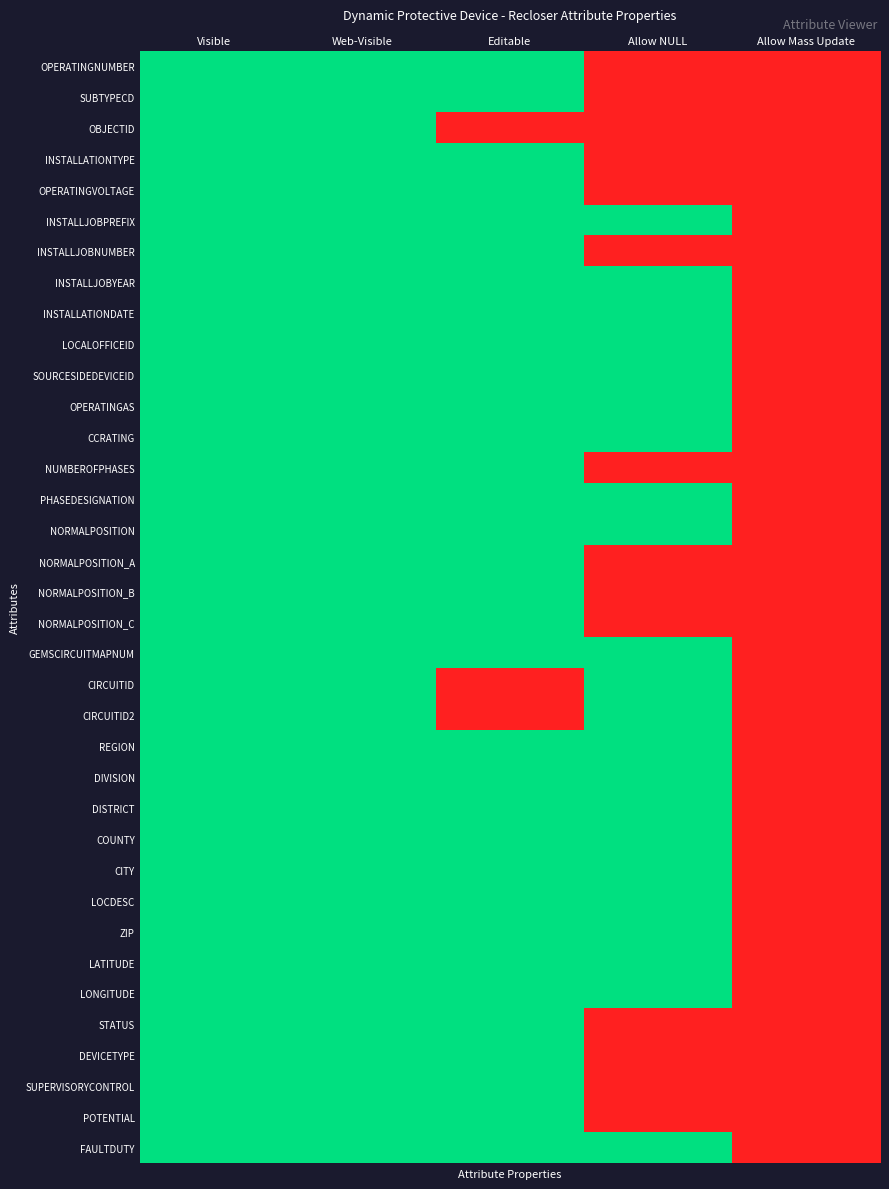

Reading right to left, transcribe all the data shown in this chart.

OPERATINGNUMBER: Allow Mass Update=0	Allow NULL=0	Editable=1	Web-Visible=1	Visible=1
SUBTYPECD: Allow Mass Update=0	Allow NULL=0	Editable=1	Web-Visible=1	Visible=1
OBJECTID: Allow Mass Update=0	Allow NULL=0	Editable=0	Web-Visible=1	Visible=1
INSTALLATIONTYPE: Allow Mass Update=0	Allow NULL=0	Editable=1	Web-Visible=1	Visible=1
OPERATINGVOLTAGE: Allow Mass Update=0	Allow NULL=0	Editable=1	Web-Visible=1	Visible=1
INSTALLJOBPREFIX: Allow Mass Update=0	Allow NULL=1	Editable=1	Web-Visible=1	Visible=1
INSTALLJOBNUMBER: Allow Mass Update=0	Allow NULL=0	Editable=1	Web-Visible=1	Visible=1
INSTALLJOBYEAR: Allow Mass Update=0	Allow NULL=1	Editable=1	Web-Visible=1	Visible=1
INSTALLATIONDATE: Allow Mass Update=0	Allow NULL=1	Editable=1	Web-Visible=1	Visible=1
LOCALOFFICEID: Allow Mass Update=0	Allow NULL=1	Editable=1	Web-Visible=1	Visible=1
SOURCESIDEDEVICEID: Allow Mass Update=0	Allow NULL=1	Editable=1	Web-Visible=1	Visible=1
OPERATINGAS: Allow Mass Update=0	Allow NULL=1	Editable=1	Web-Visible=1	Visible=1
CCRATING: Allow Mass Update=0	Allow NULL=1	Editable=1	Web-Visible=1	Visible=1
NUMBEROFPHASES: Allow Mass Update=0	Allow NULL=0	Editable=1	Web-Visible=1	Visible=1
PHASEDESIGNATION: Allow Mass Update=0	Allow NULL=1	Editable=1	Web-Visible=1	Visible=1
NORMALPOSITION: Allow Mass Update=0	Allow NULL=1	Editable=1	Web-Visible=1	Visible=1
NORMALPOSITION_A: Allow Mass Update=0	Allow NULL=0	Editable=1	Web-Visible=1	Visible=1
NORMALPOSITION_B: Allow Mass Update=0	Allow NULL=0	Editable=1	Web-Visible=1	Visible=1
NORMALPOSITION_C: Allow Mass Update=0	Allow NULL=0	Editable=1	Web-Visible=1	Visible=1
GEMSCIRCUITMAPNUM: Allow Mass Update=0	Allow NULL=1	Editable=1	Web-Visible=1	Visible=1
CIRCUITID: Allow Mass Update=0	Allow NULL=1	Editable=0	Web-Visible=1	Visible=1
CIRCUITID2: Allow Mass Update=0	Allow NULL=1	Editable=0	Web-Visible=1	Visible=1
REGION: Allow Mass Update=0	Allow NULL=1	Editable=1	Web-Visible=1	Visible=1
DIVISION: Allow Mass Update=0	Allow NULL=1	Editable=1	Web-Visible=1	Visible=1
DISTRICT: Allow Mass Update=0	Allow NULL=1	Editable=1	Web-Visible=1	Visible=1
COUNTY: Allow Mass Update=0	Allow NULL=1	Editable=1	Web-Visible=1	Visible=1
CITY: Allow Mass Update=0	Allow NULL=1	Editable=1	Web-Visible=1	Visible=1
LOCDESC: Allow Mass Update=0	Allow NULL=1	Editable=1	Web-Visible=1	Visible=1
ZIP: Allow Mass Update=0	Allow NULL=1	Editable=1	Web-Visible=1	Visible=1
LATITUDE: Allow Mass Update=0	Allow NULL=1	Editable=1	Web-Visible=1	Visible=1
LONGITUDE: Allow Mass Update=0	Allow NULL=1	Editable=1	Web-Visible=1	Visible=1
STATUS: Allow Mass Update=0	Allow NULL=0	Editable=1	Web-Visible=1	Visible=1
DEVICETYPE: Allow Mass Update=0	Allow NULL=0	Editable=1	Web-Visible=1	Visible=1
SUPERVISORYCONTROL: Allow Mass Update=0	Allow NULL=0	Editable=1	Web-Visible=1	Visible=1
POTENTIAL: Allow Mass Update=0	Allow NULL=0	Editable=1	Web-Visible=1	Visible=1
FAULTDUTY: Allow Mass Update=0	Allow NULL=1	Editable=1	Web-Visible=1	Visible=1